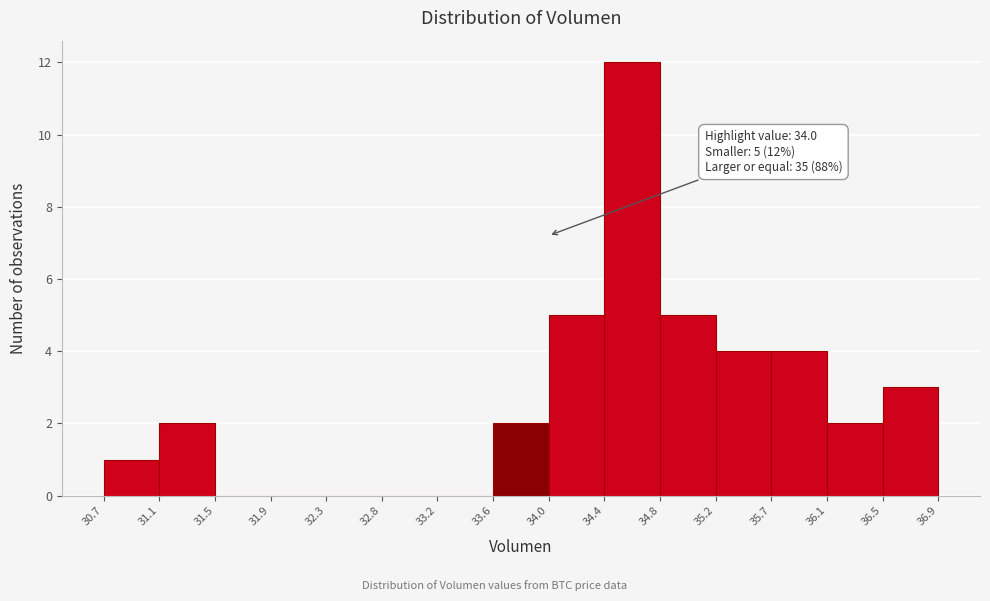

Over which range of the x-axis is the bar tallest?

34.4 to 34.8